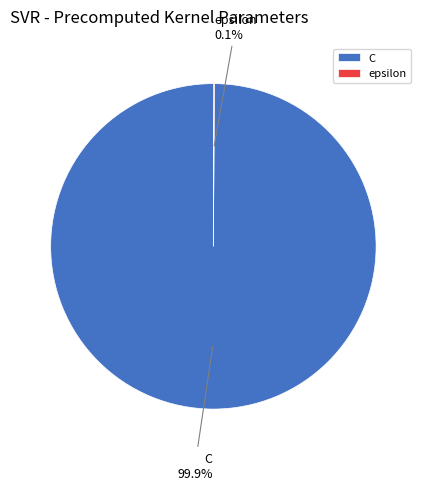

Does any single category account for the majority?

Yes